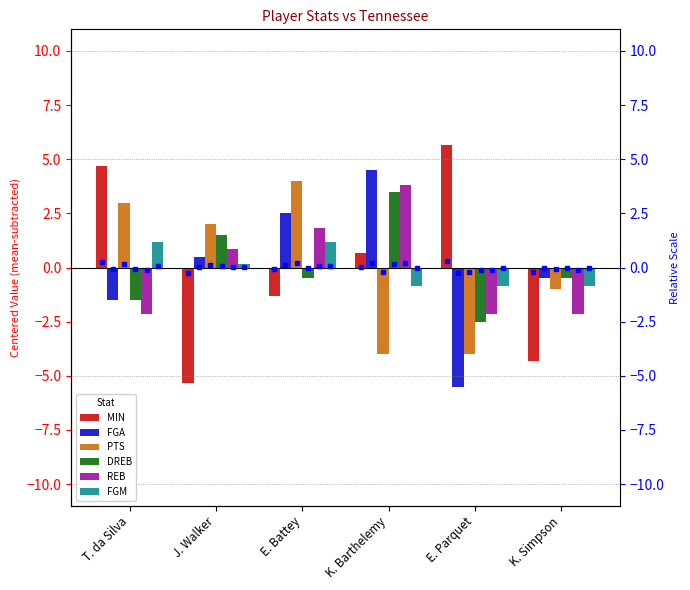

What is the spread (max minus min) of values at E. Parquet?

11.2